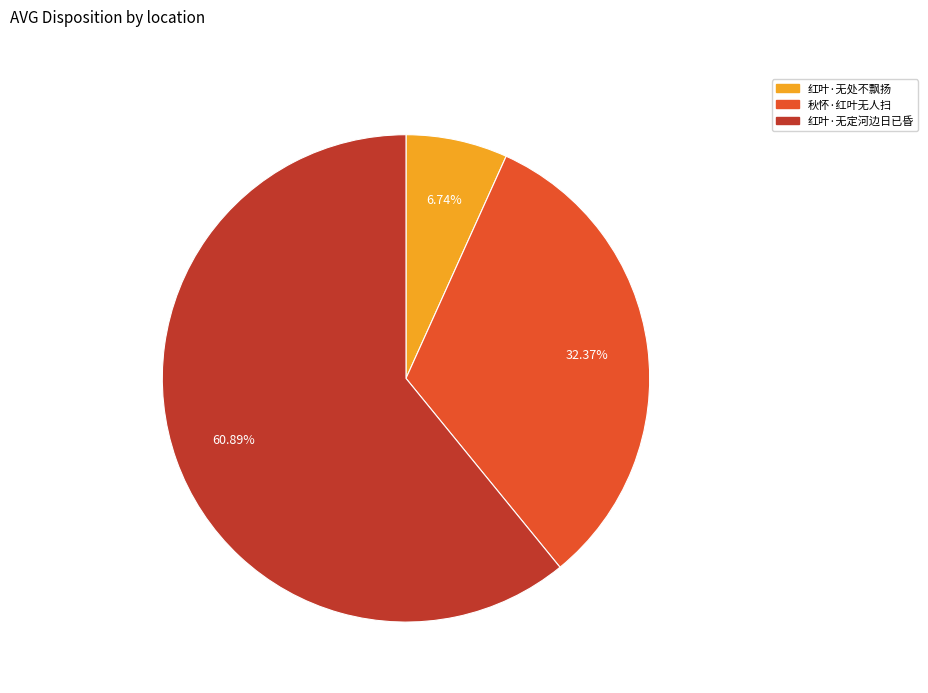

What percentage is the 红叶·无定河边日已昏 slice, to the nearest percent?

61%